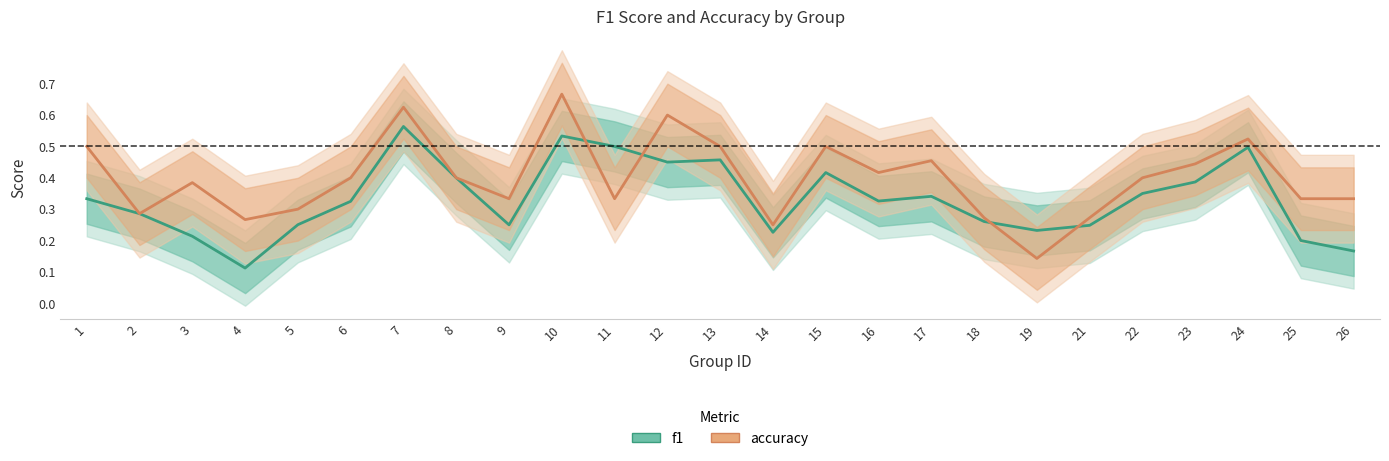

Reading left to right, extract all data points from this chart.

f1: 0.3	0.3	0.2	0.1	0.3	0.3	0.6	0.4	0.2	0.5	0.5	0.5	0.5	0.2	0.4	0.3	0.3	0.3	0.2	0.2	0.3	0.4	0.5	0.2	0.2
accuracy: 0.5	0.3	0.4	0.3	0.3	0.4	0.6	0.4	0.3	0.7	0.3	0.6	0.5	0.2	0.5	0.4	0.5	0.3	0.1	0.3	0.4	0.4	0.5	0.3	0.3